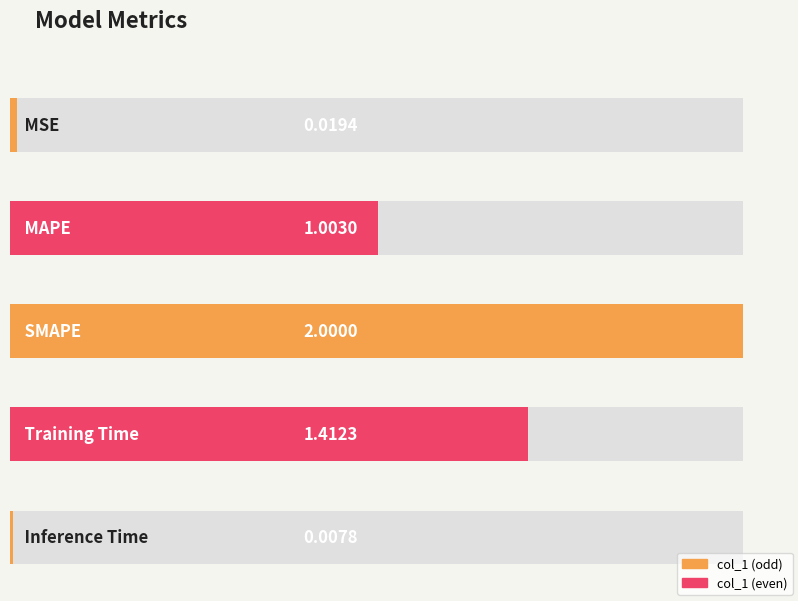

Rank the categories by value from lowest to highest.

Inference Time, MSE, MAPE, Training Time, SMAPE